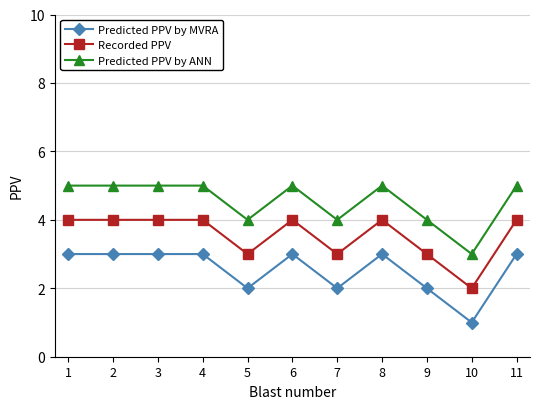

What is the sum of the Predicted PPV by ANN values at 9 and 10?

7